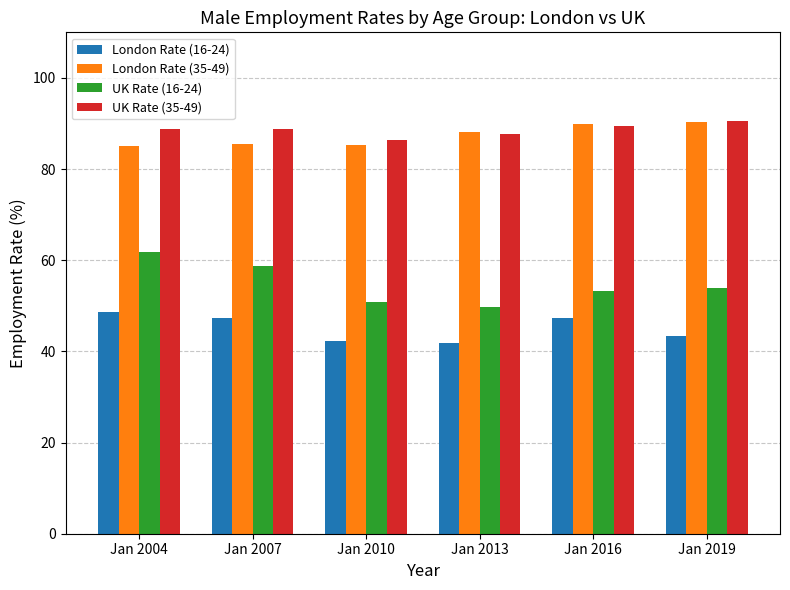

Which series has the largest total across all categories?

UK Rate (35-49)